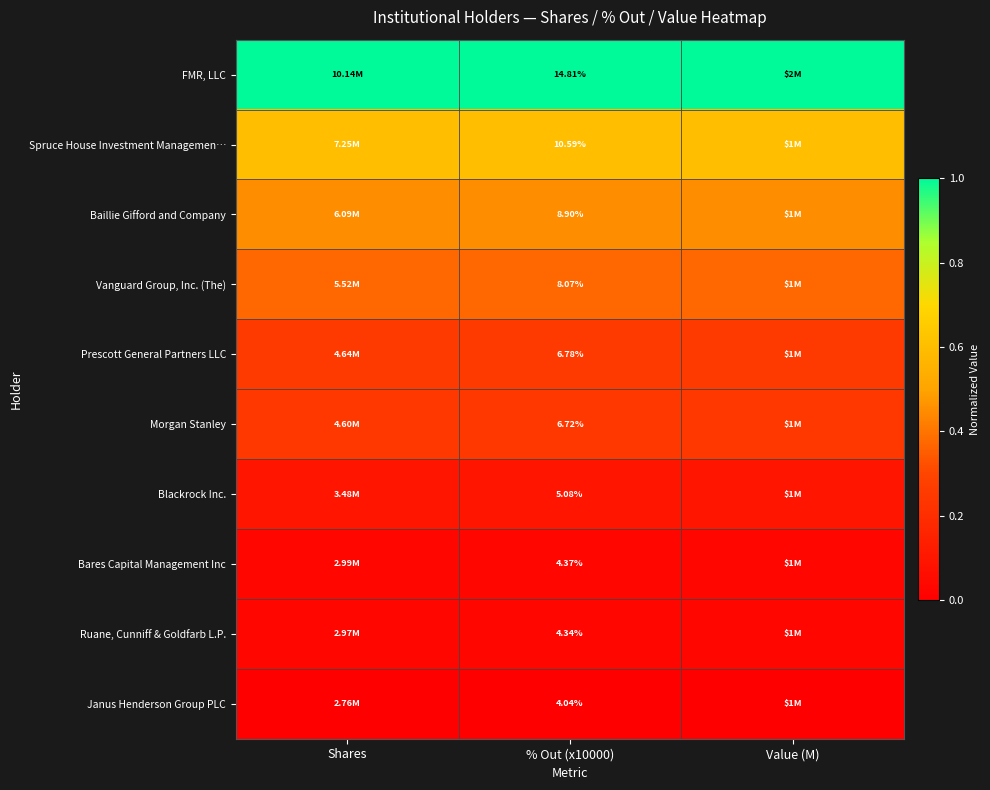

Rank the series at % Out (x10000) from lowest to highest value.

Janus Henderson Group PLC, Ruane, Cunniff & Goldfarb L.P., Bares Capital Management Inc, Blackrock Inc., Morgan Stanley, Prescott General Partners LLC, Vanguard Group, Inc. (The), Baillie Gifford and Company, Spruce House Investment Managemen…, FMR, LLC